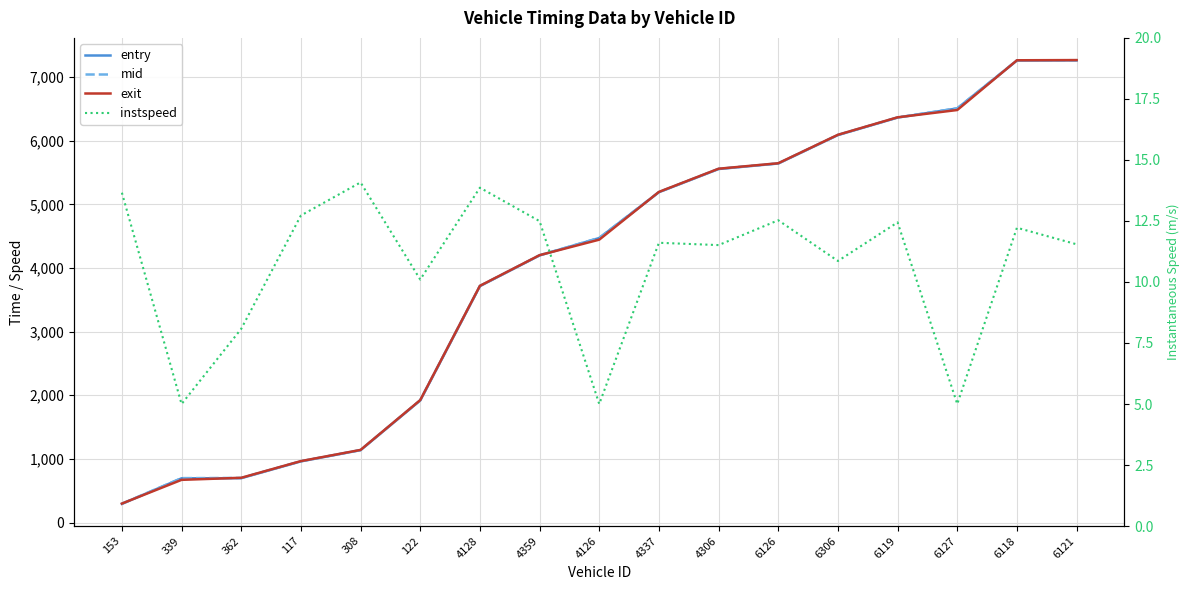

True or false: exit and instspeed intersect in this chart.

False